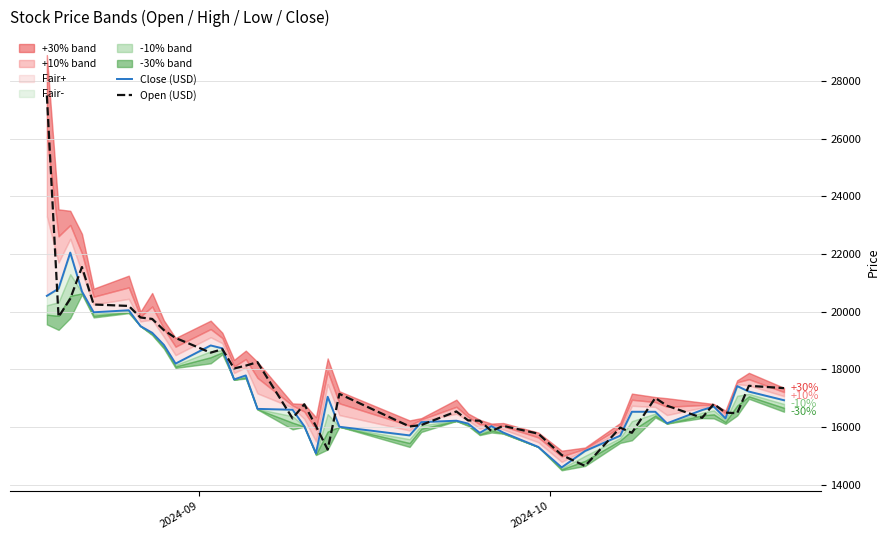

List the series in order of their peak value, lowest first.

Close (USD), Open (USD)